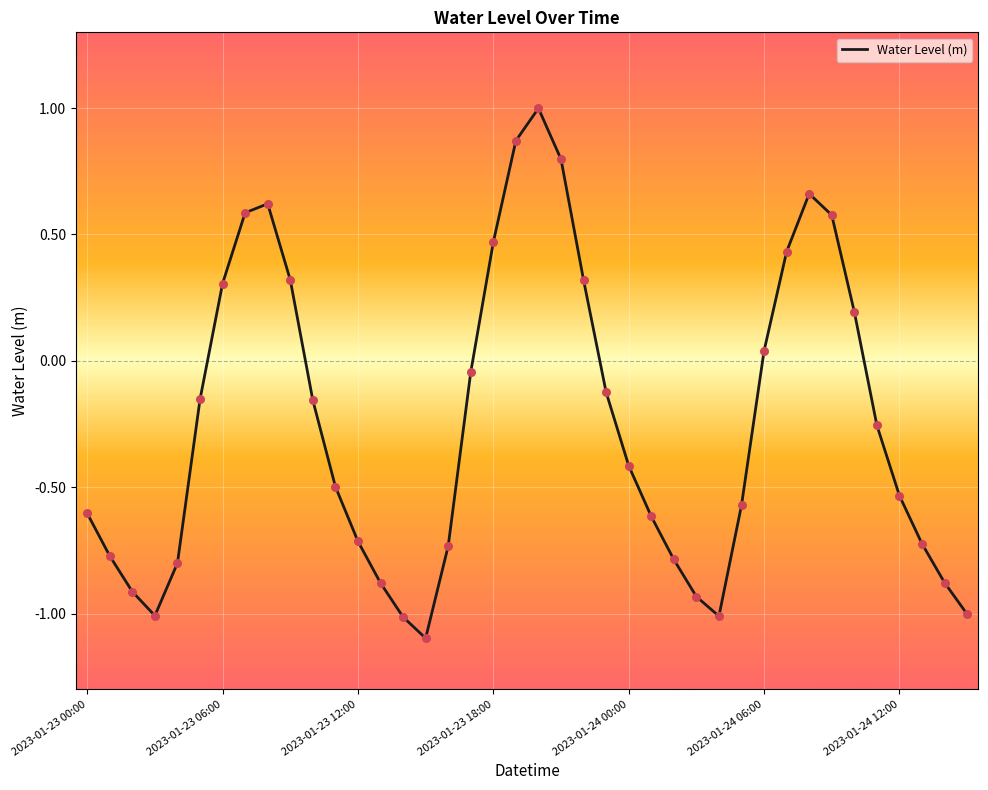

What is the greatest value displayed?

1.0